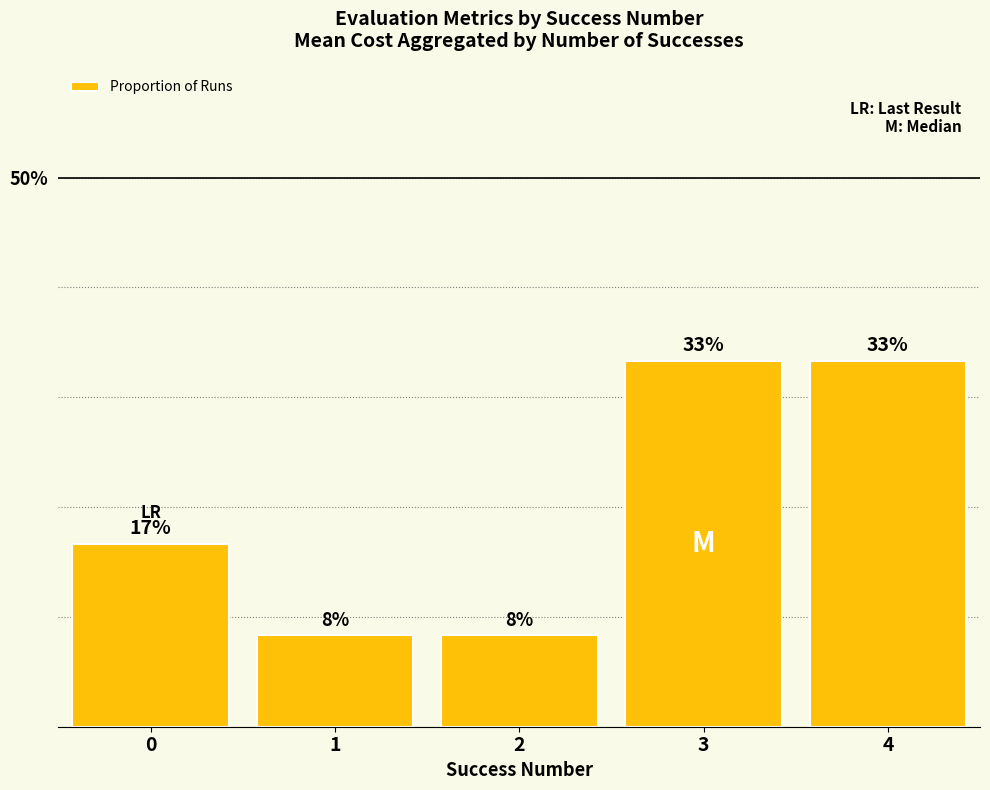

True or false: the data shows 0.1 at 3.

False